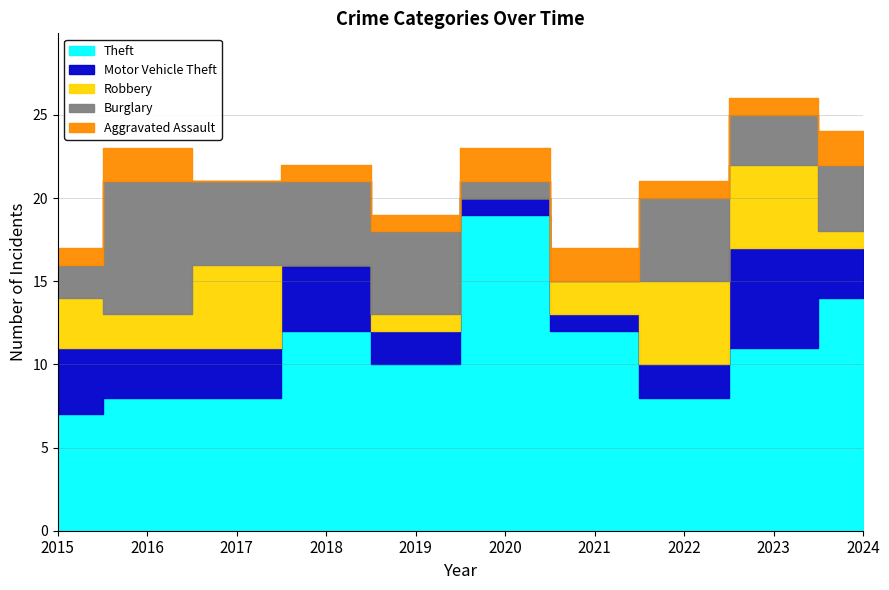

True or false: Burglary has more than 1 points higher than both neighbors.

True